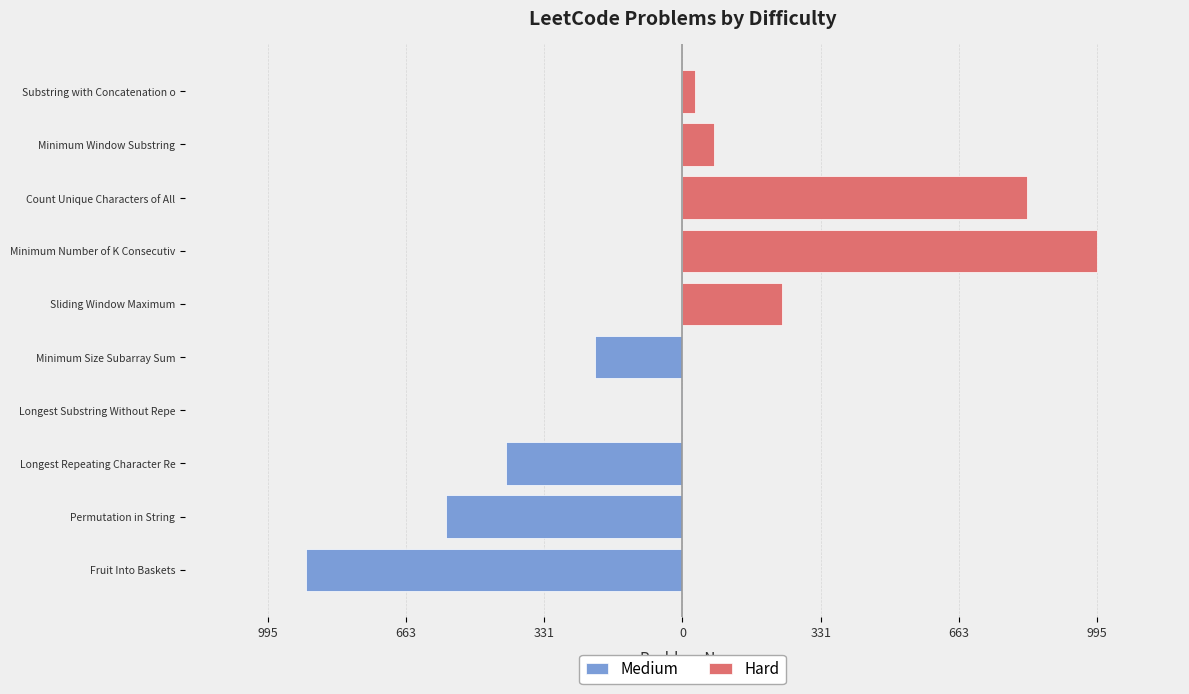

What is the value of the Hard bar at the 3rd from the left?

828